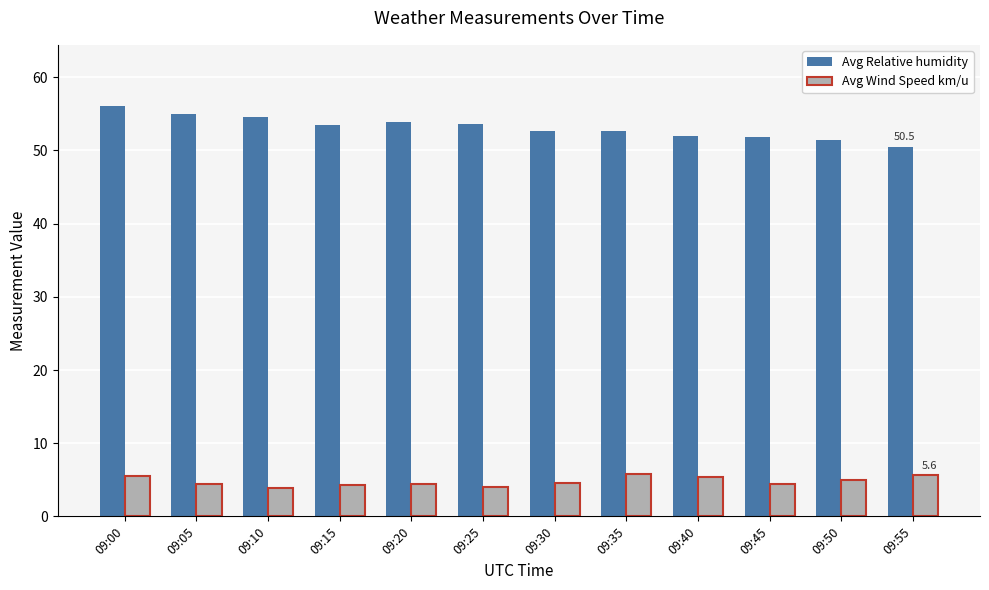

What is the difference between the maximum and second lowest values in the Avg Relative humidity series?

4.5